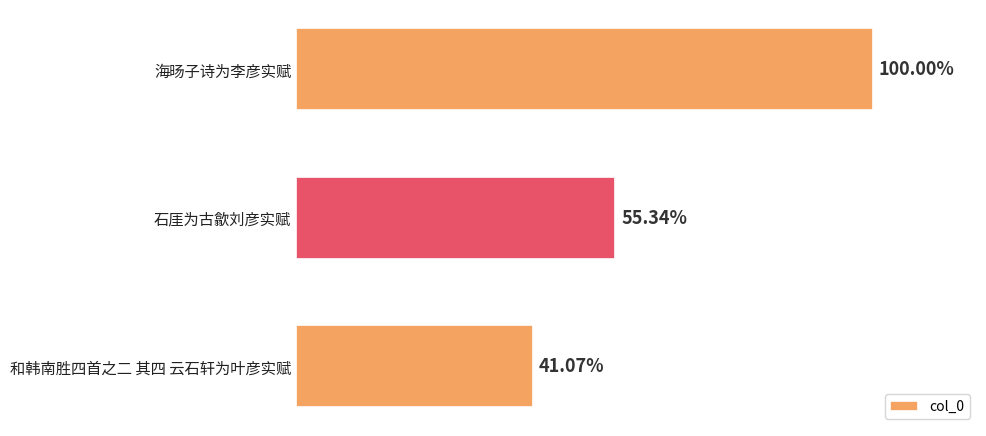

Are the bars grouped side by side (vs. stacked)?

No